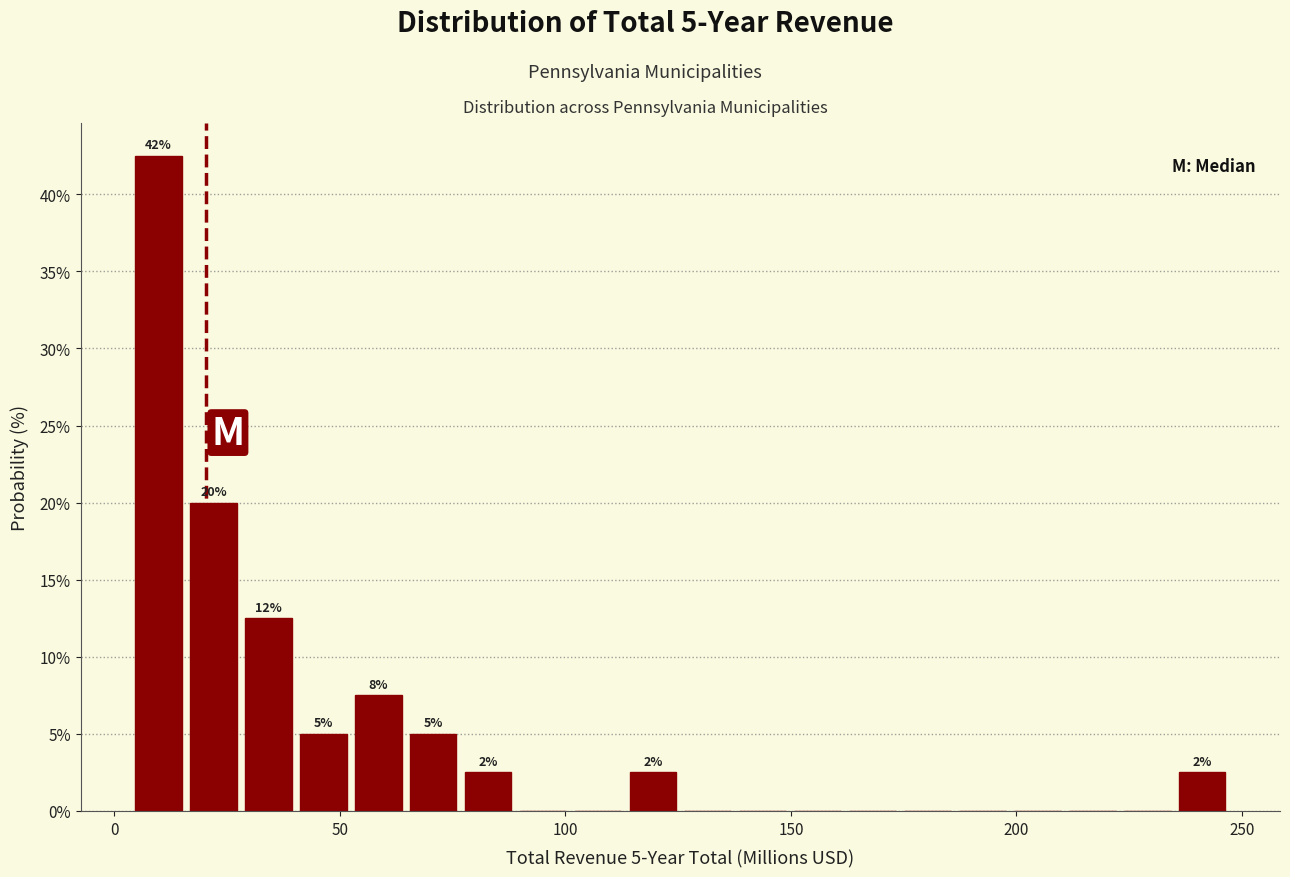

Read against the x-axis, roughly where is the centre of the tallest bar?

10